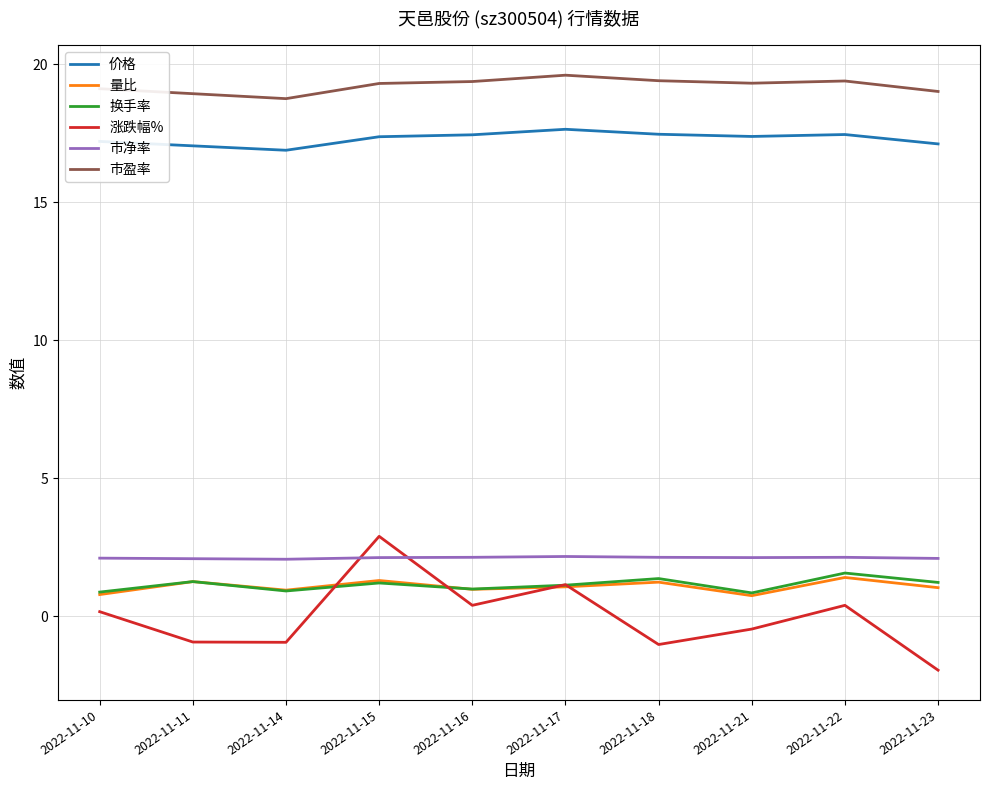

How many lines are shown in the chart?

6